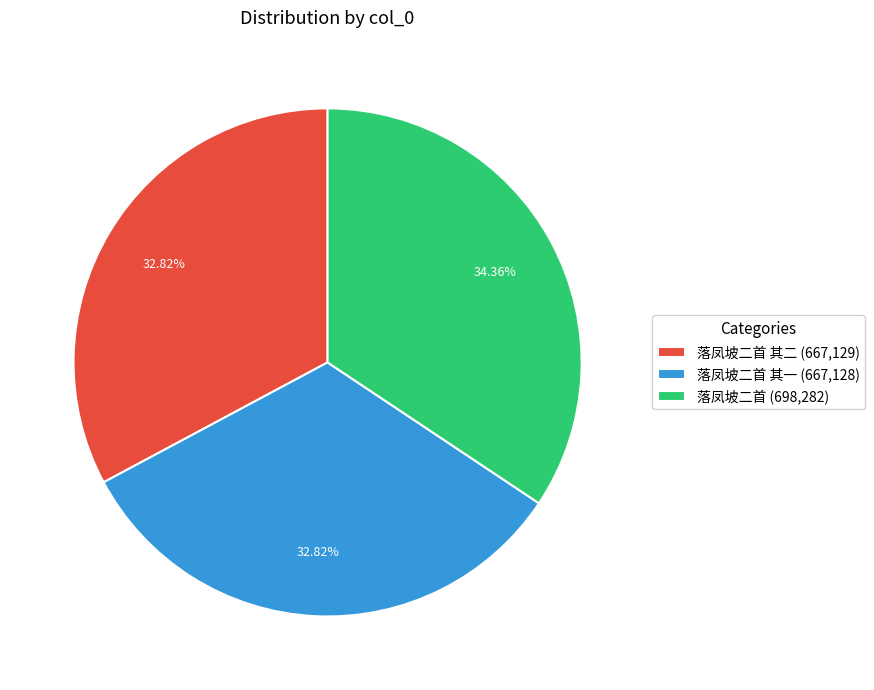

Between 落凤坡二首 其二 (667,129) and 落凤坡二首 (698,282), which is larger?

落凤坡二首 (698,282)